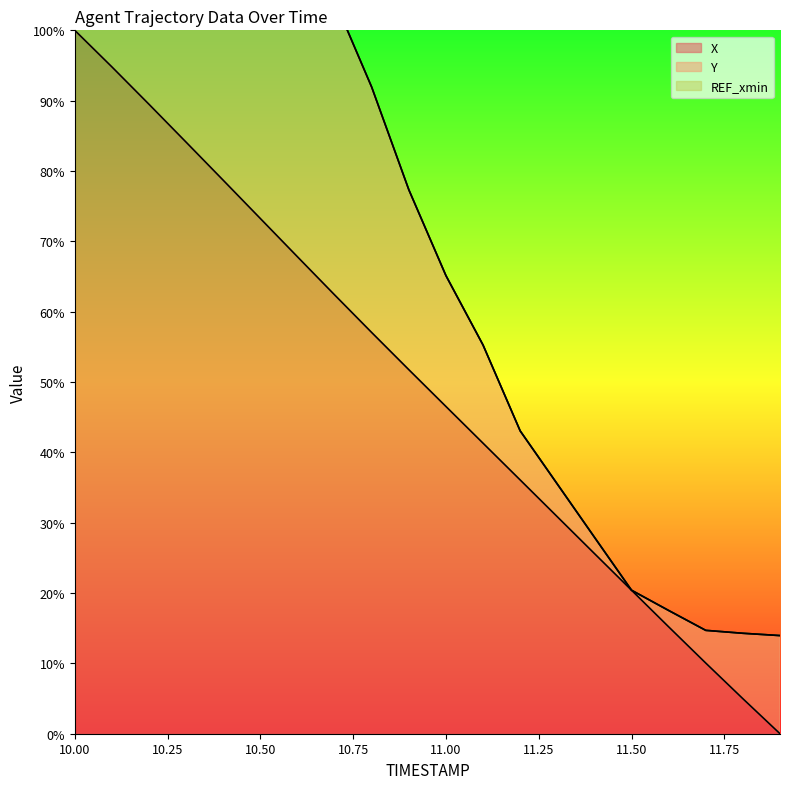

Which series changed the most between 10.2 and 10.3?

Y